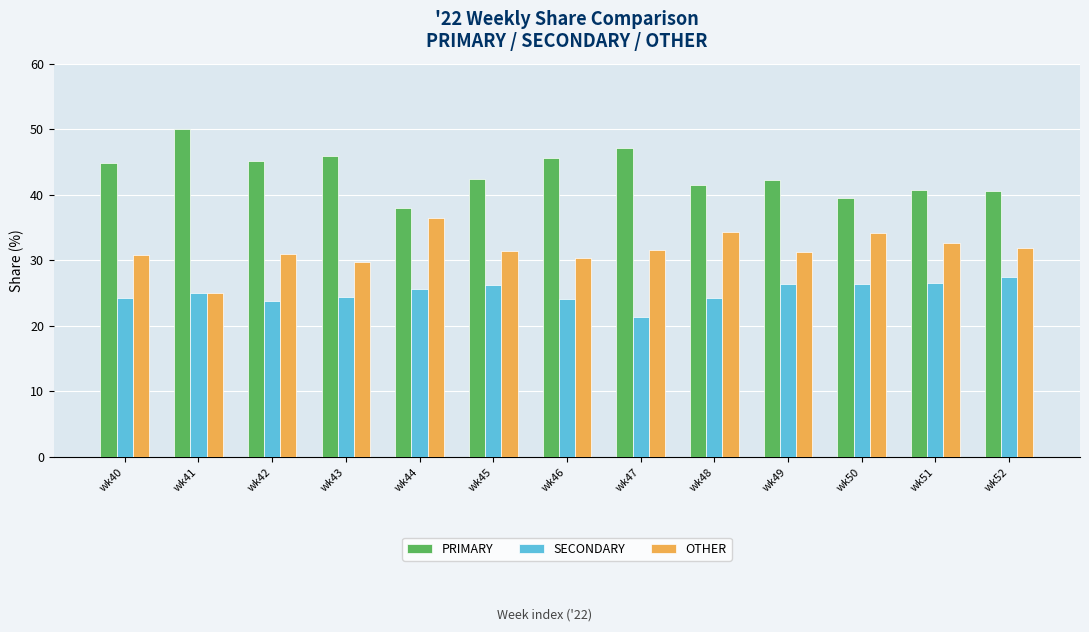

What is the value of the SECONDARY bar at the 7th from the left?

24.1